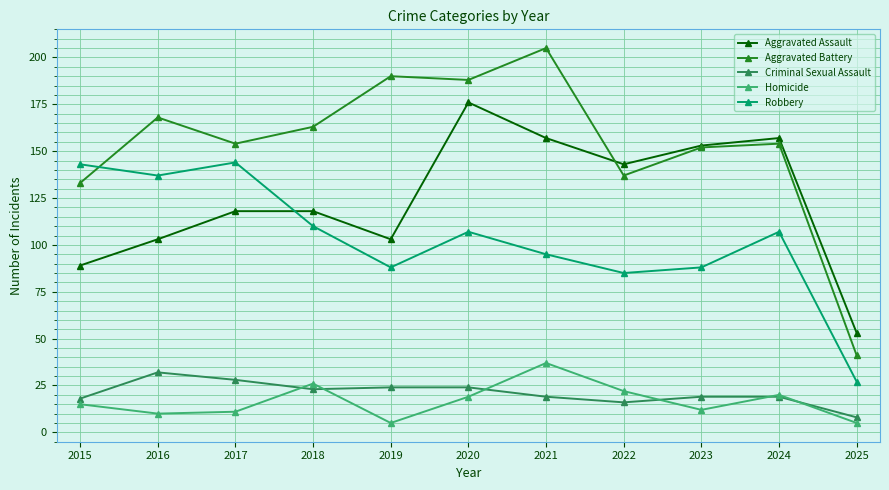

Rank the series at 2019 from lowest to highest value.

Homicide, Criminal Sexual Assault, Robbery, Aggravated Assault, Aggravated Battery